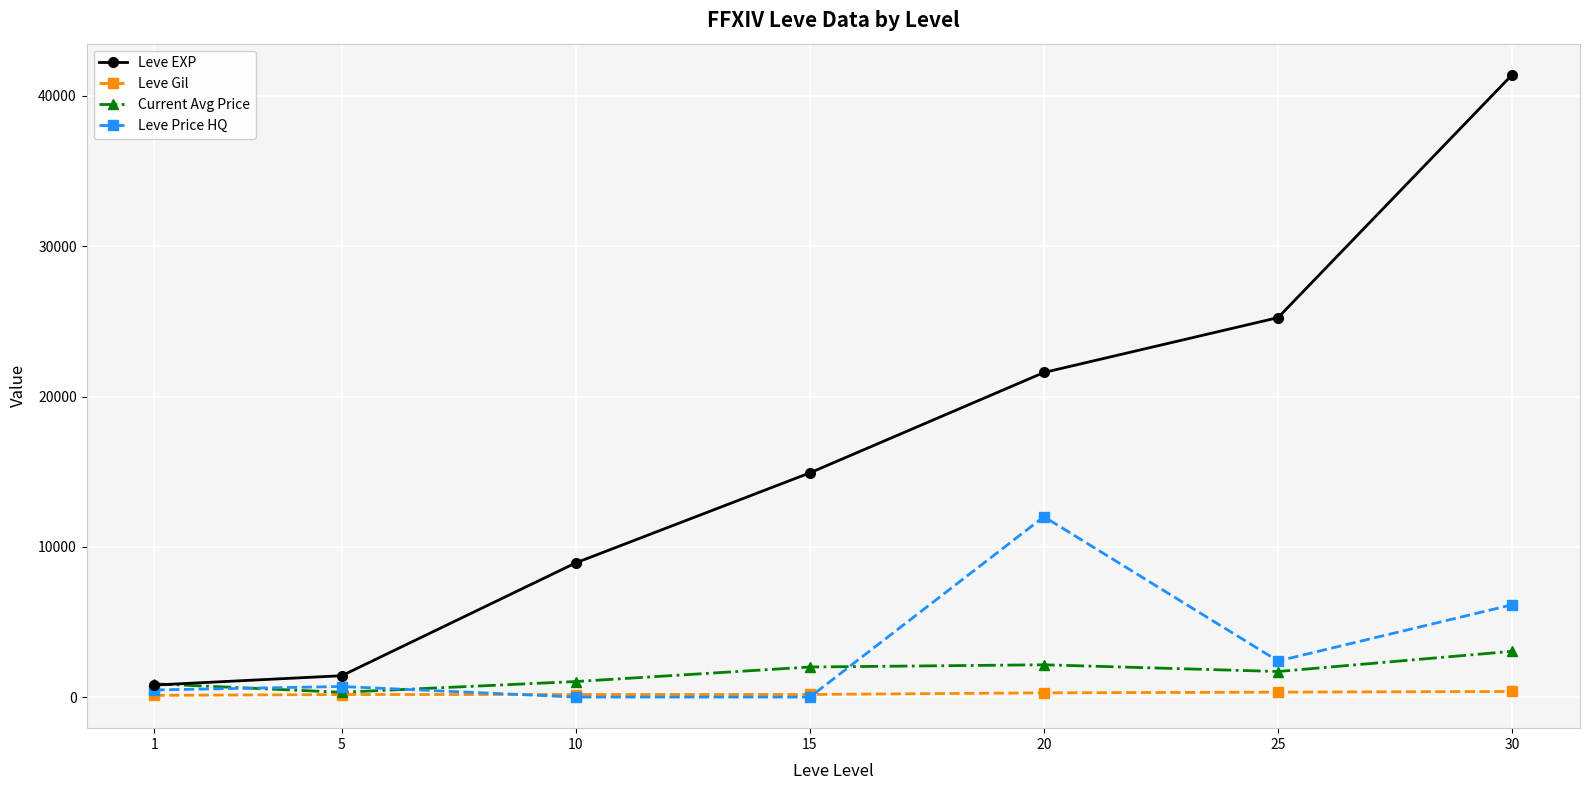

Is the value of Leve EXP at 30 greater than the value of Leve Gil at 10?

Yes